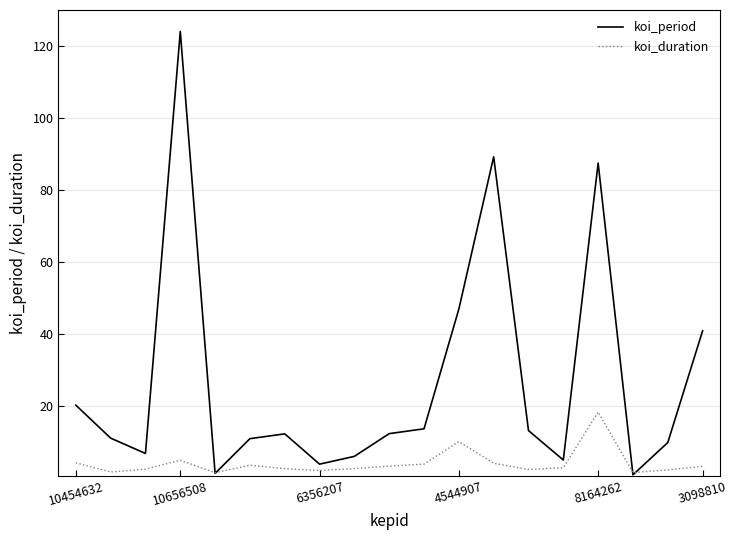

Which series has the widest spread of values?

koi_period